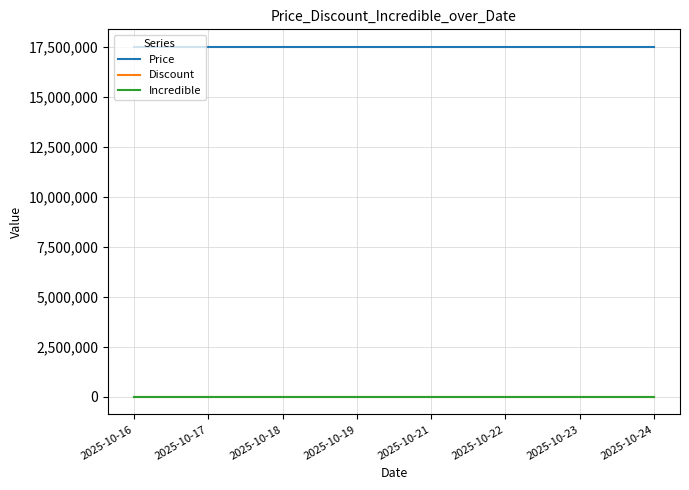

Is this an area chart (filled region under the line)?

No